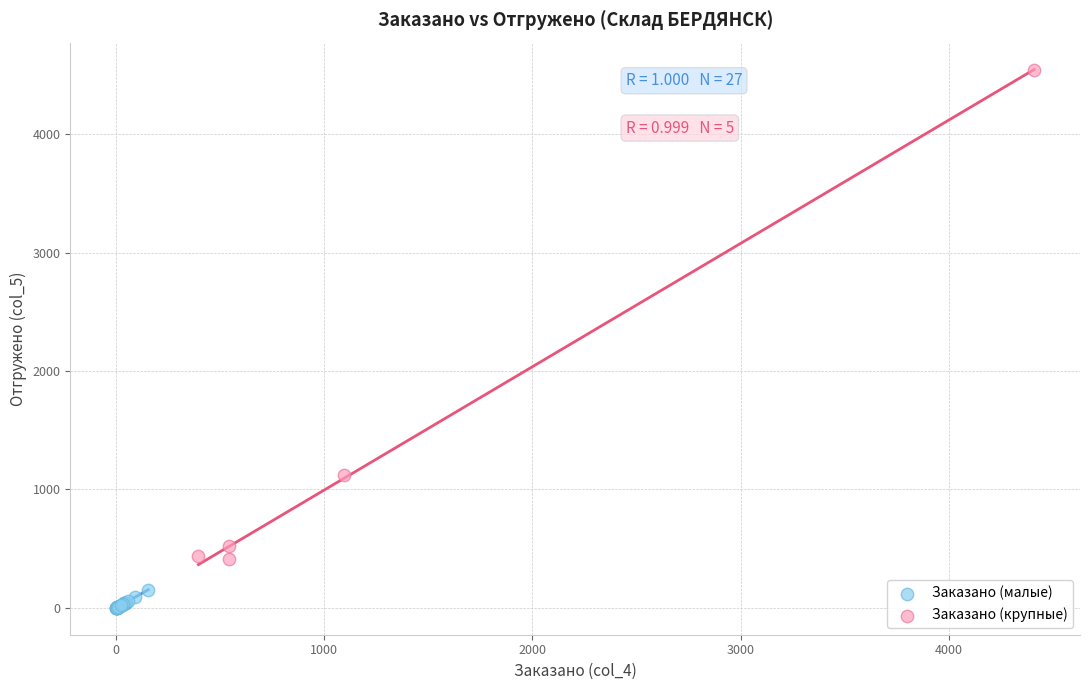

Which series reaches the maximum Y coordinate?

Заказано (крупные)